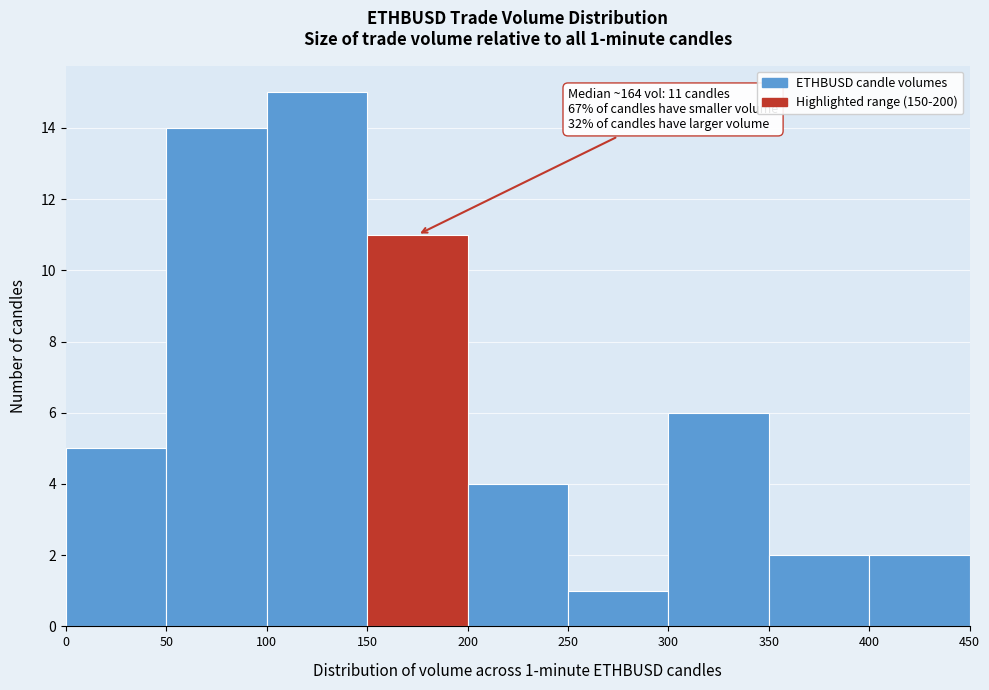

Over which range of the x-axis is the bar tallest?

100 to 150